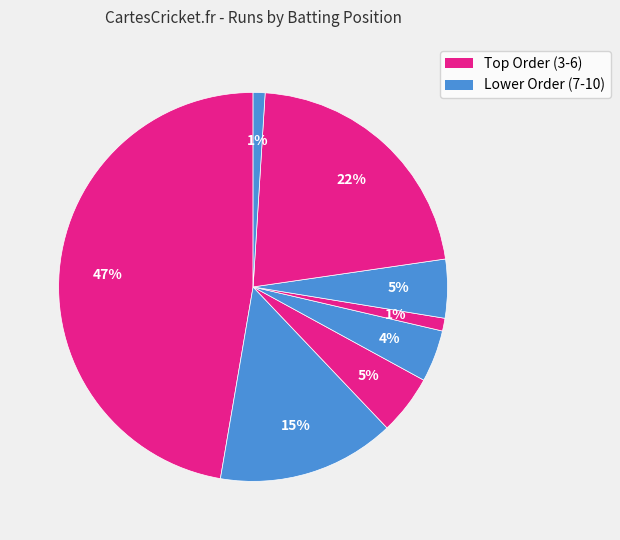

Count the number of slices in the pie.

8